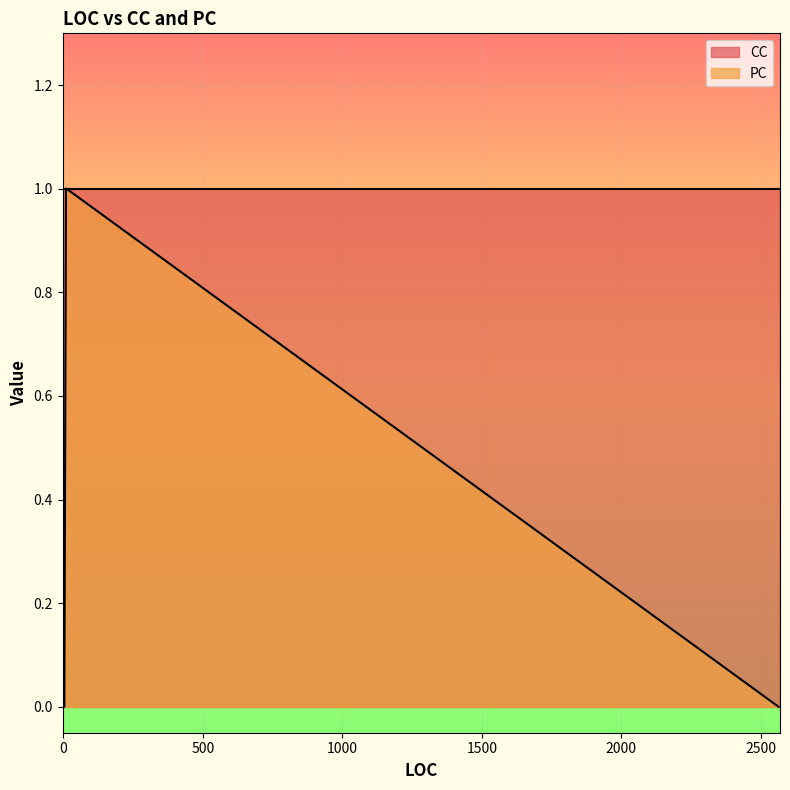

True or false: CC and PC intersect in this chart.

False